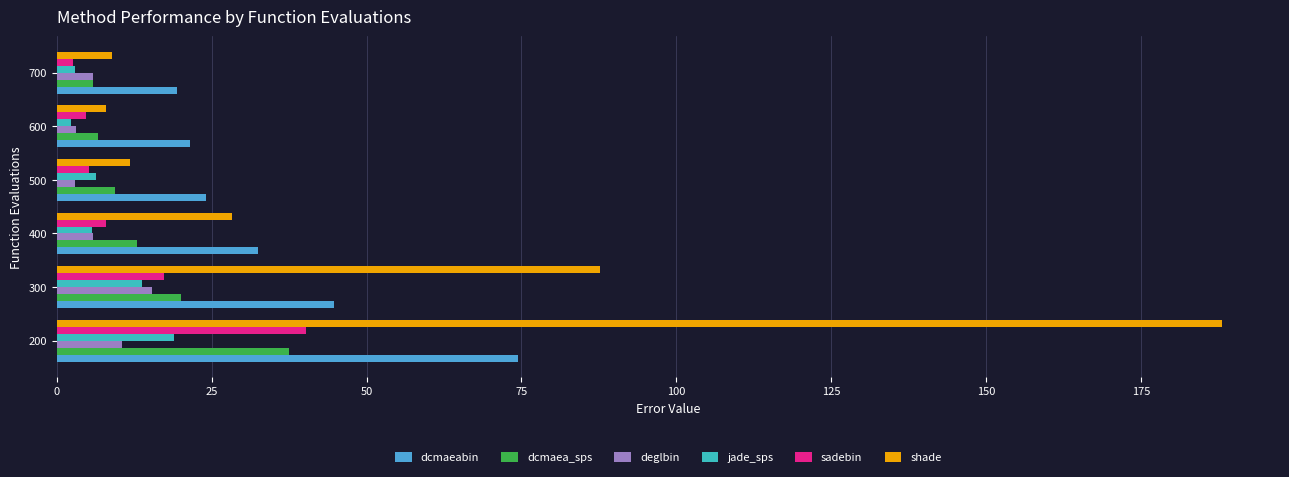

The shade series shows 11.2 at 400. True or false?

False